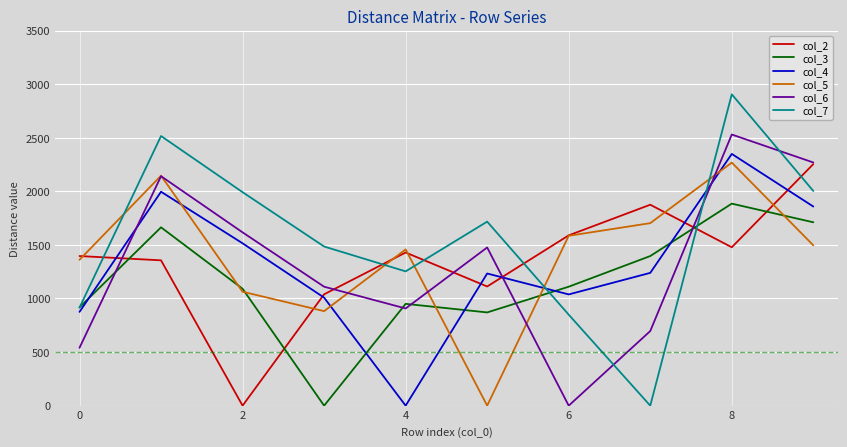

What is the greatest value displayed?

2905